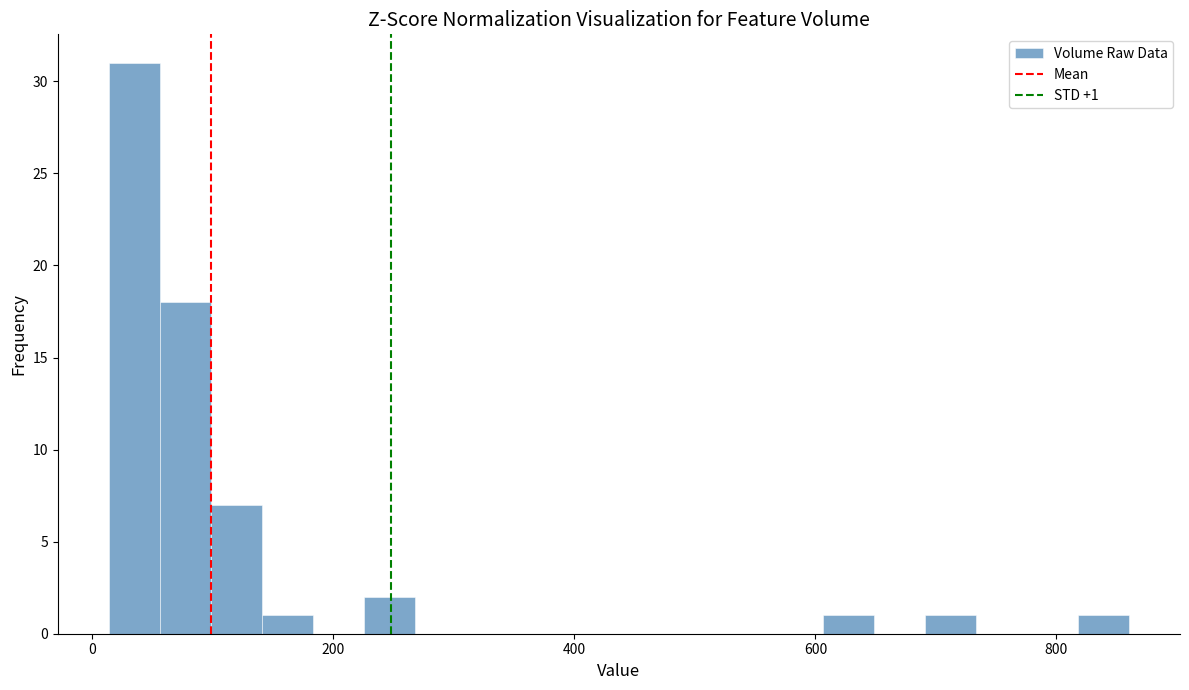

Read against the x-axis, roughly where is the centre of the tallest bar?

40